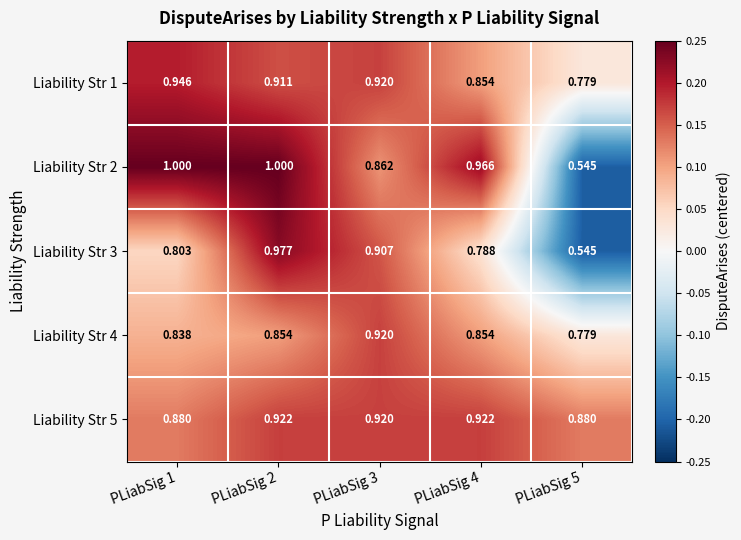

Is the value of Liability Str 1 at PLiabSig 2 greater than the value of Liability Str 2 at PLiabSig 4?

No